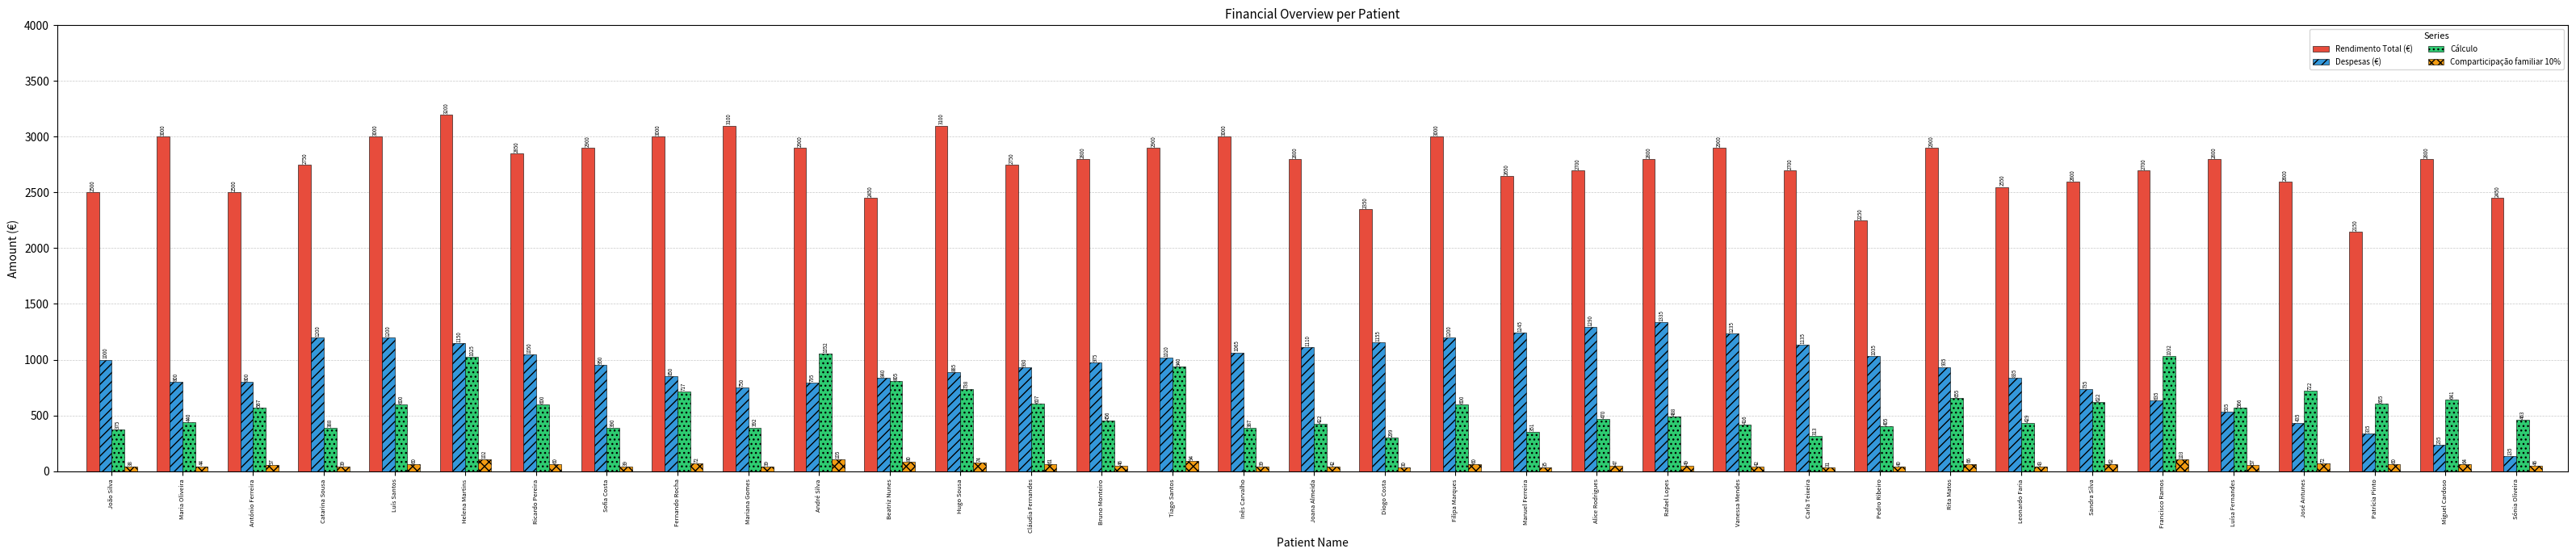

What is the spread (max minus min) of values at Carla Teixeira?

2668.7